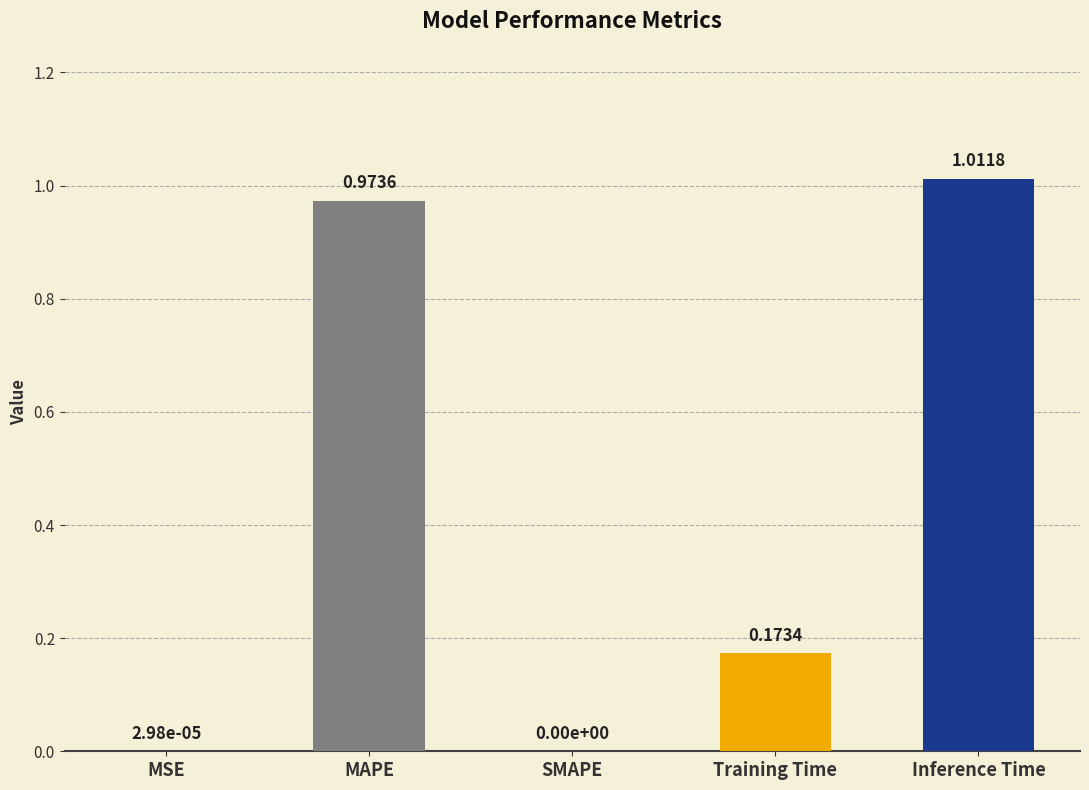

Which label corresponds to the largest value in the chart?

Inference Time